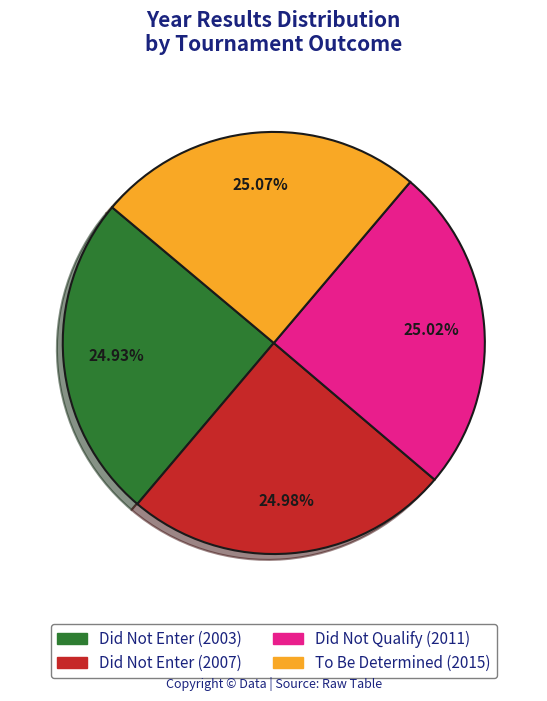

Count the number of slices in the pie.

4